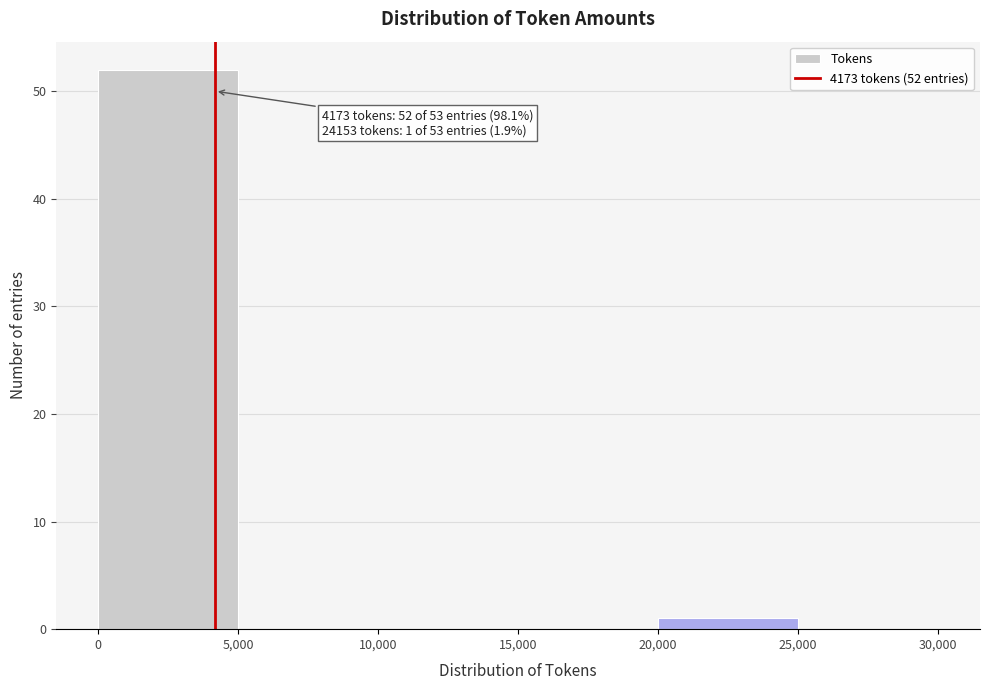

Which range on the x-axis has the tallest bar?

0 to 5,000